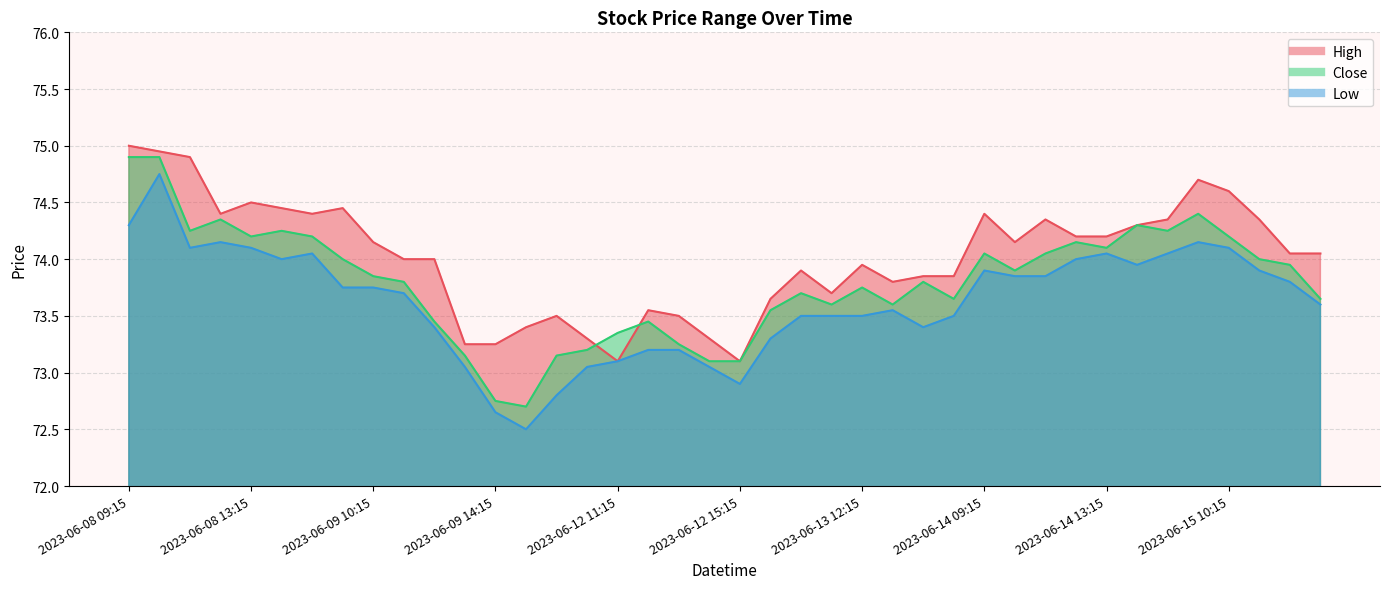

Read the High value at 2023-06-09 12:15.

74.0